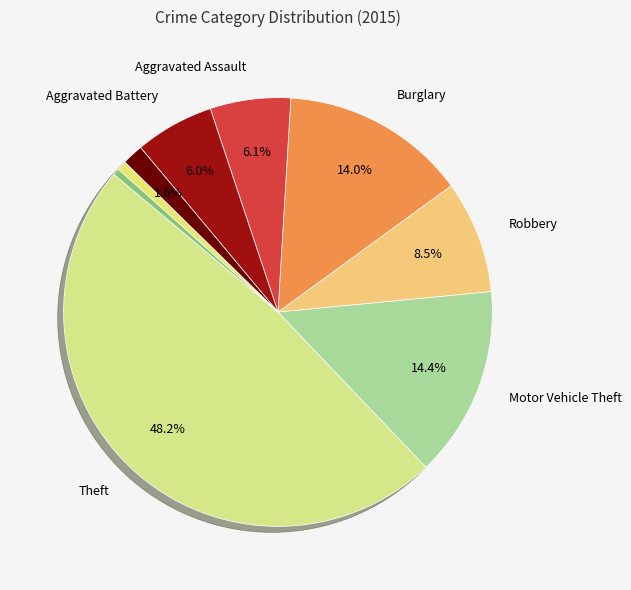

To the nearest percent, what is the difference between the largest and smallest slice percentages?

48%